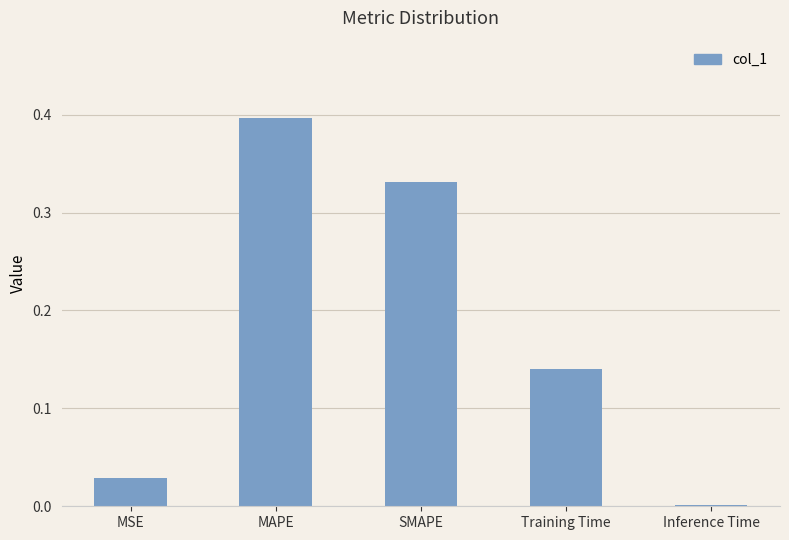

At which label is the value closest to 0?

Inference Time